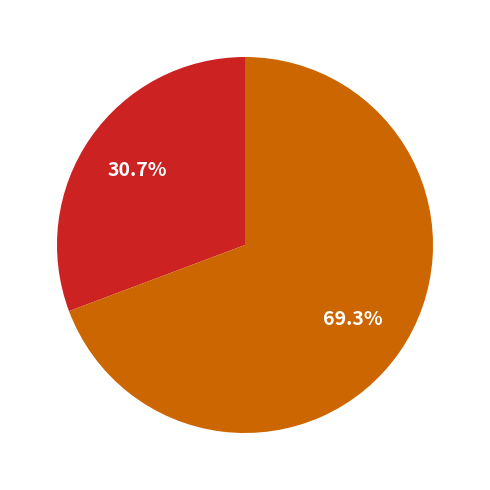

Is there a majority slice in this chart?

Yes